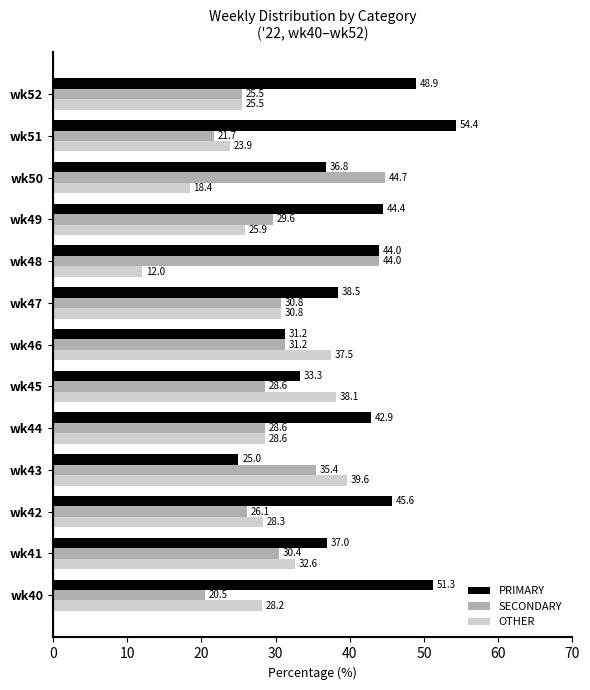

At how many categories does at least one series exceed 22?

13